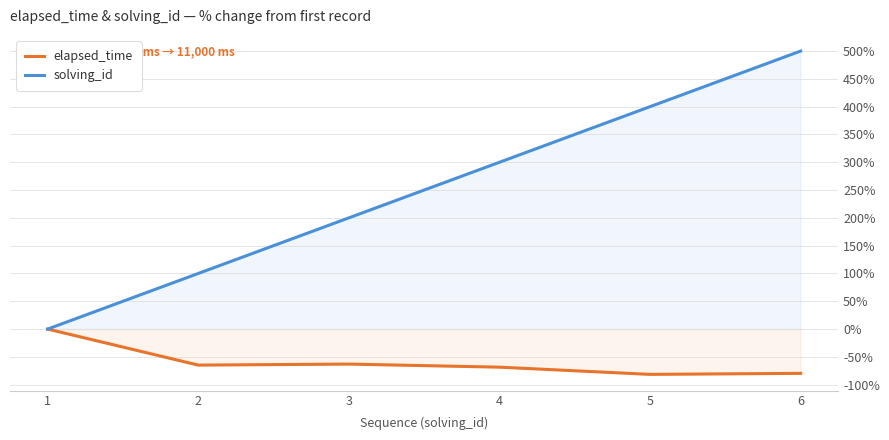

True or false: solving_id has more than 1 interior local peaks.

False